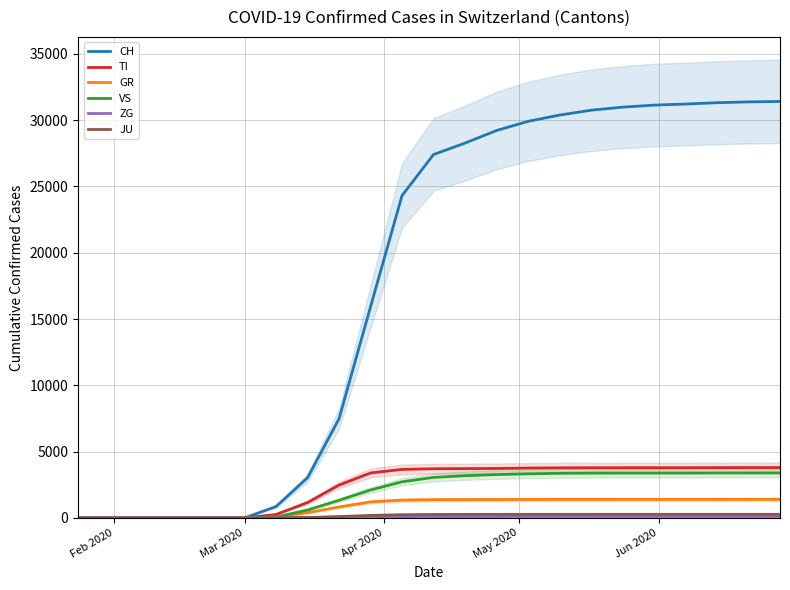

What position from the left is Mar 2020?

3